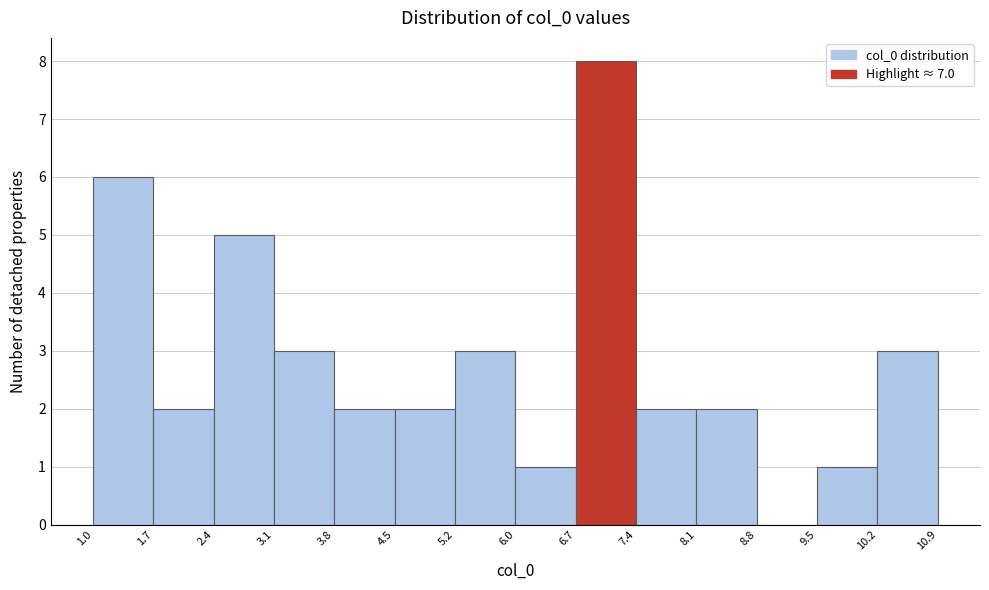

Over which range of the x-axis is the bar tallest?

6.7 to 7.4